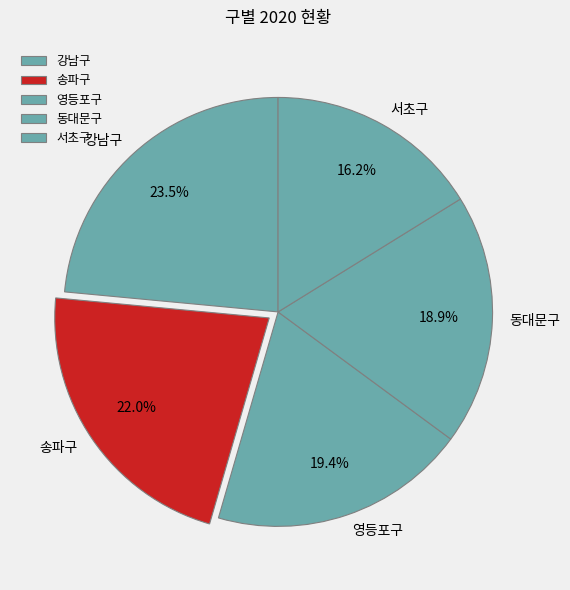

Between 강남구 and 동대문구, which is larger?

강남구